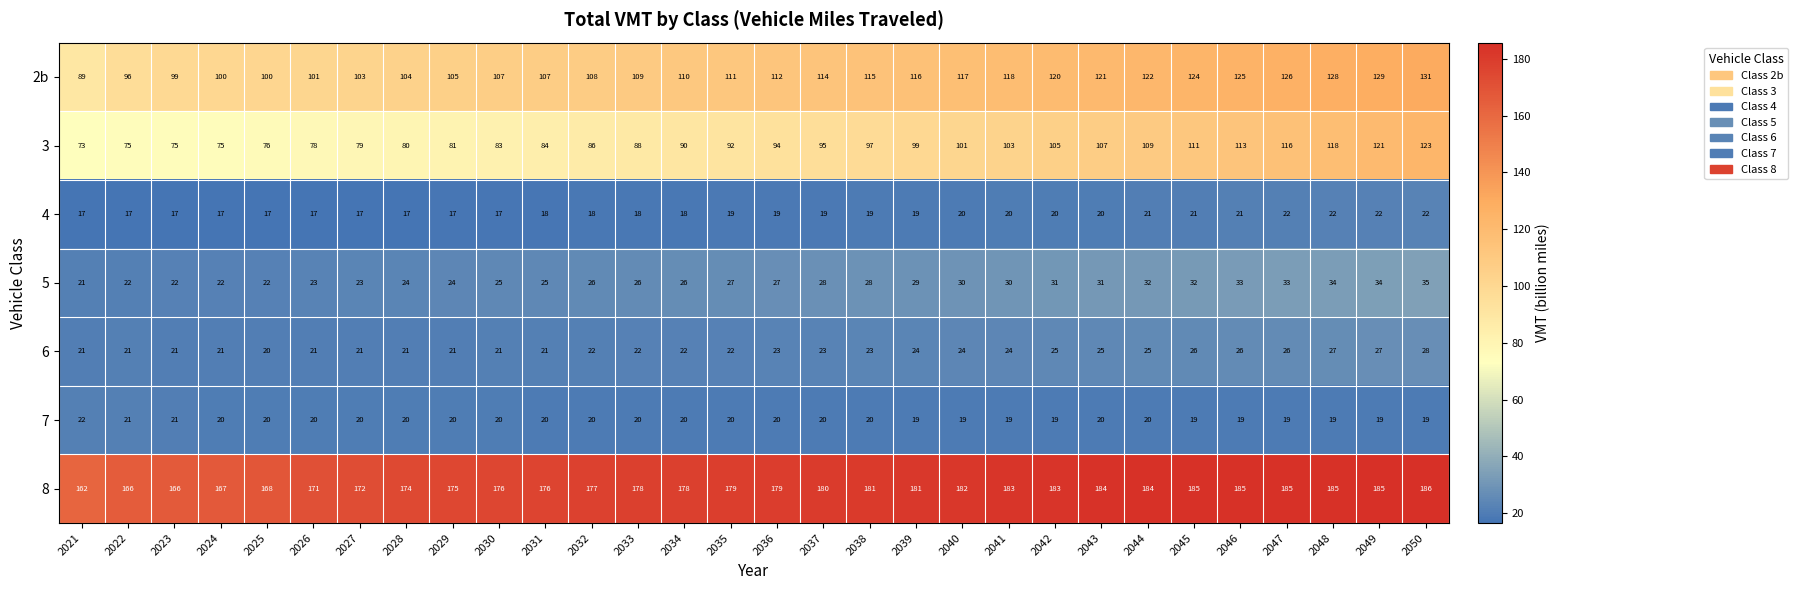

At 2034, list the series in order from largest to smallest.

8, 2b, 3, 5, 6, 7, 4